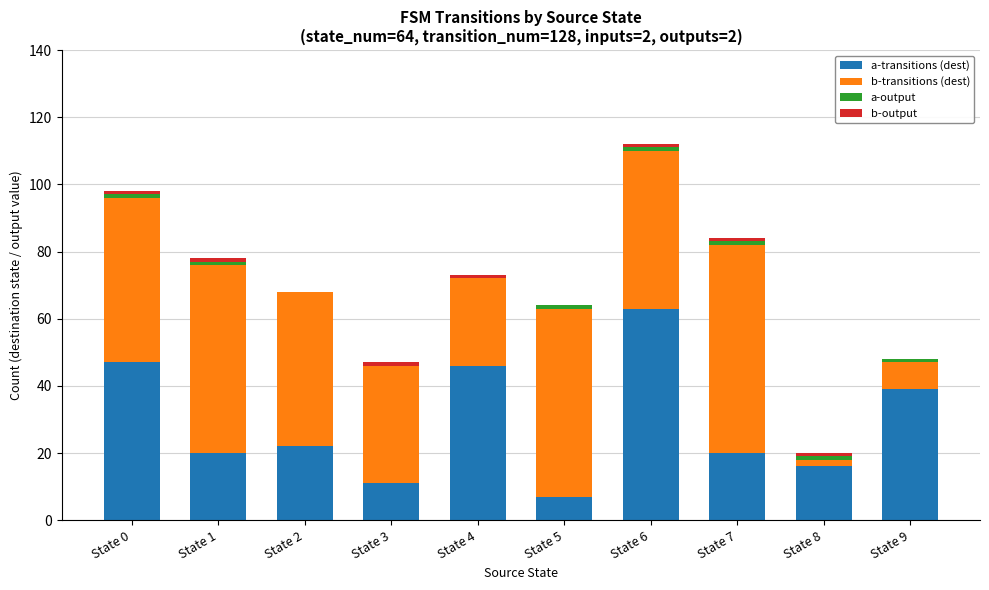

Are the bars horizontal?

No